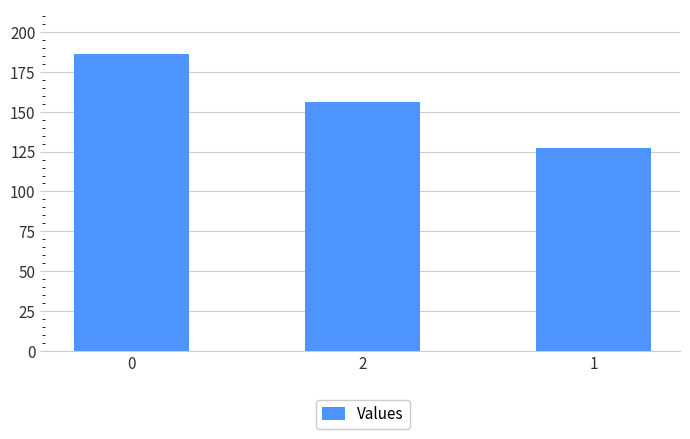

Which category has the lowest value across all series?

1